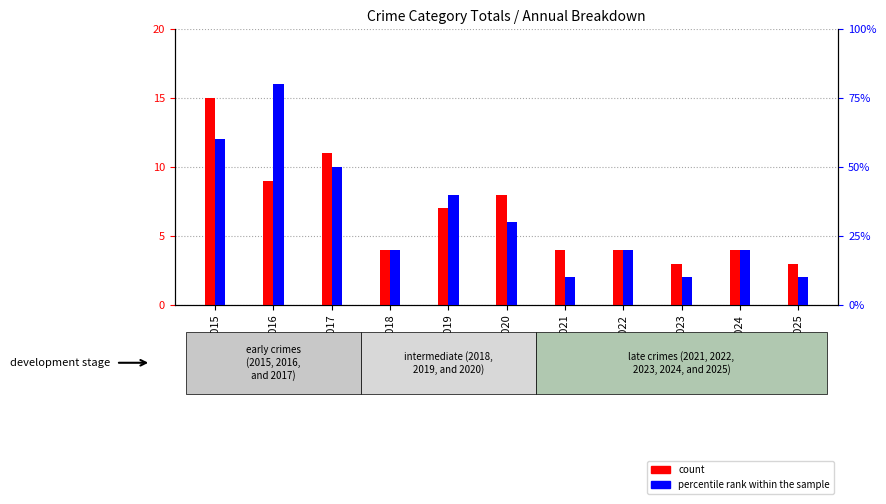

The percentile rank within the sample series shows 2 at 2019. True or false?

False